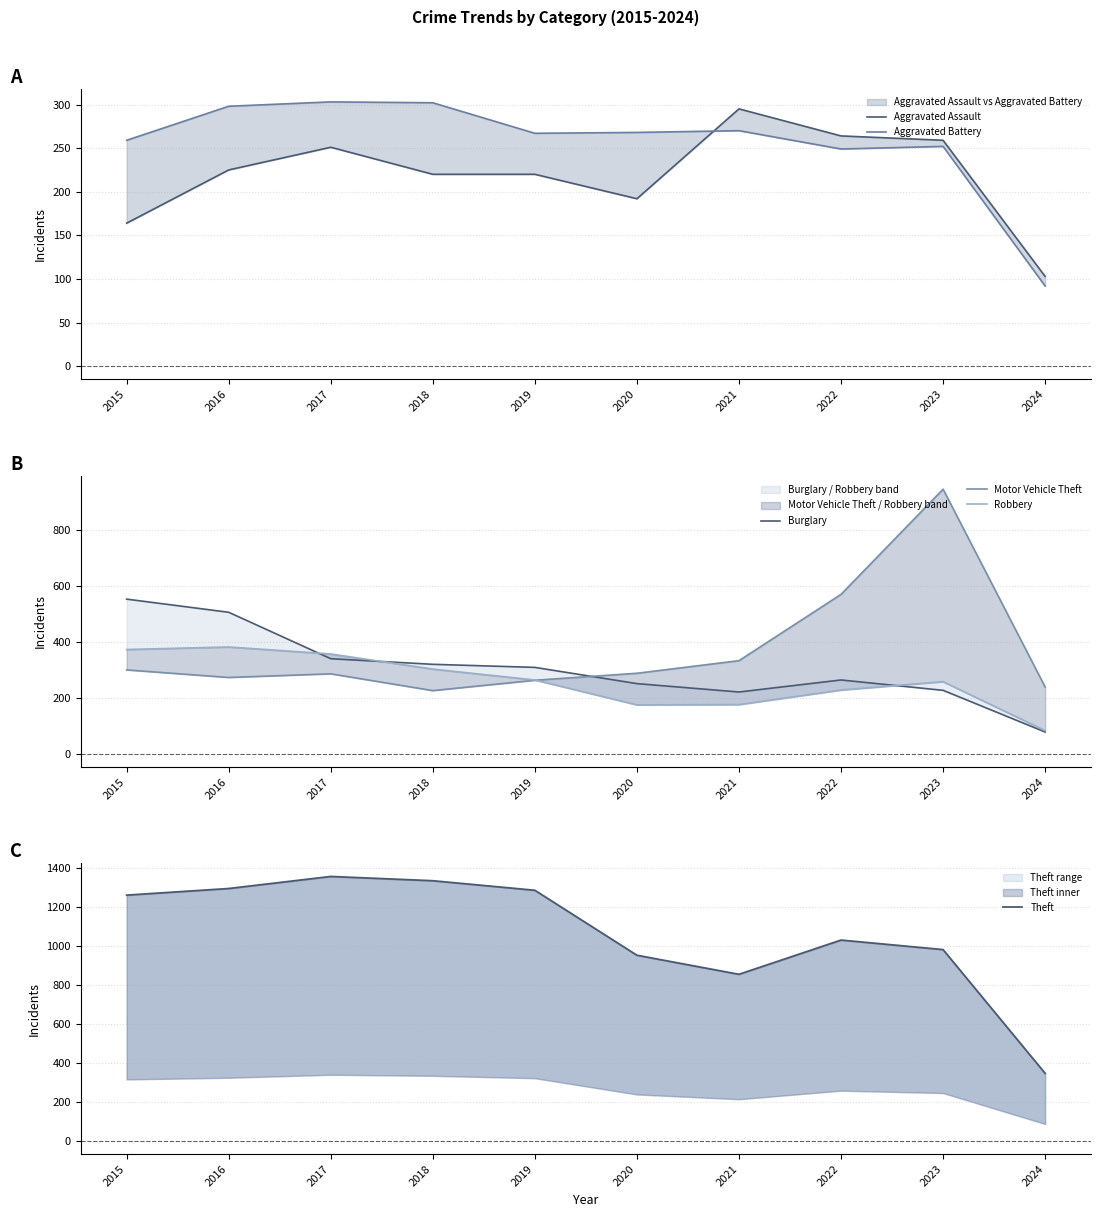

True or false: Theft and Motor Vehicle Theft intersect in this chart.

False